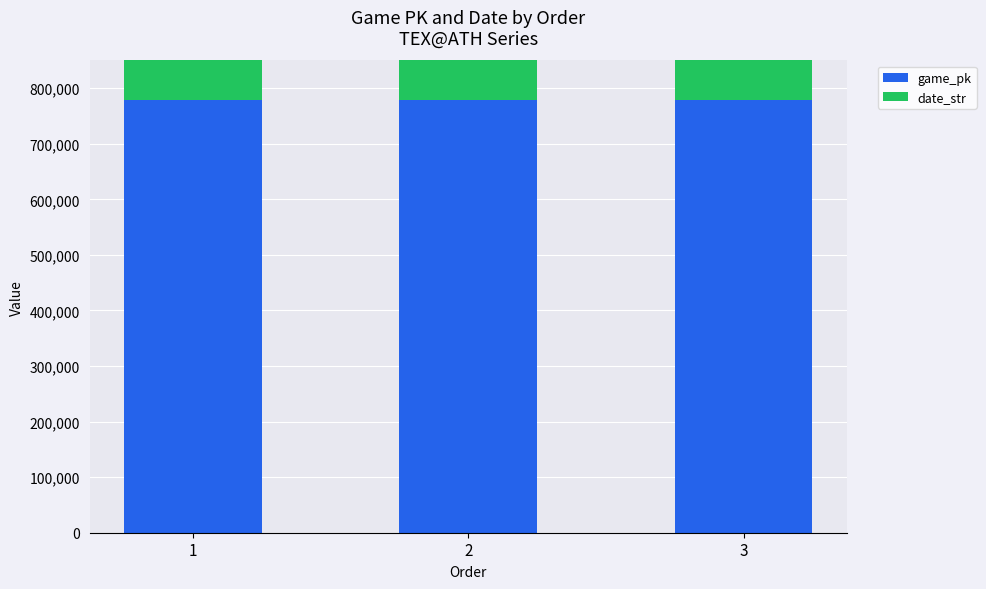

What is the maximum value shown in the chart?

778213